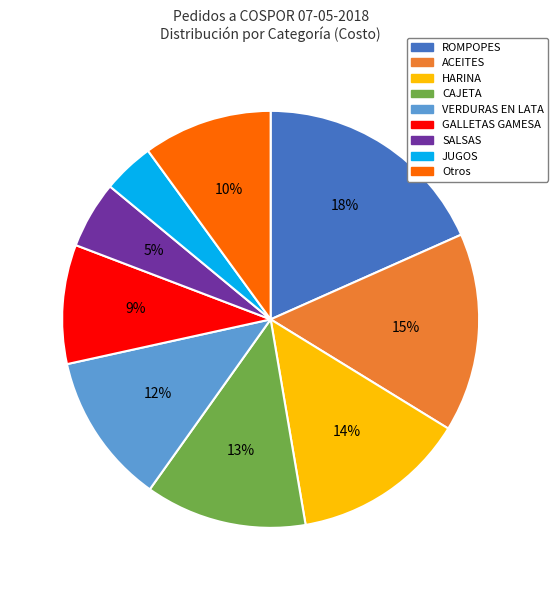

Does any single category account for the majority?

No